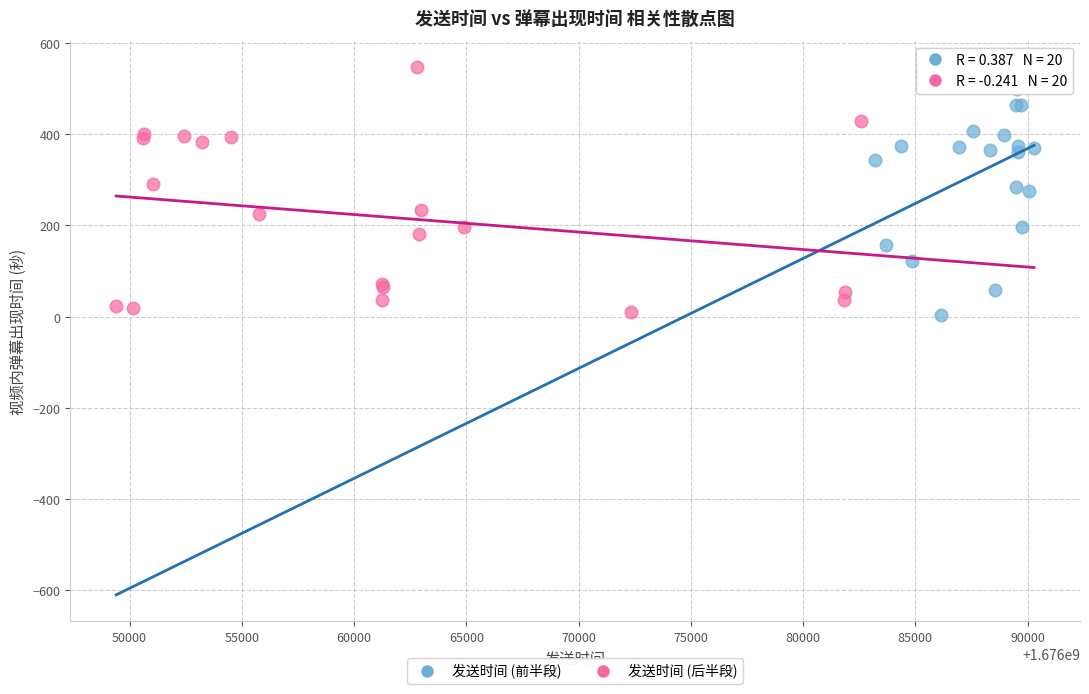

What are all the series names shown in the legend?

发送时间 (前半段), 发送时间 (后半段)